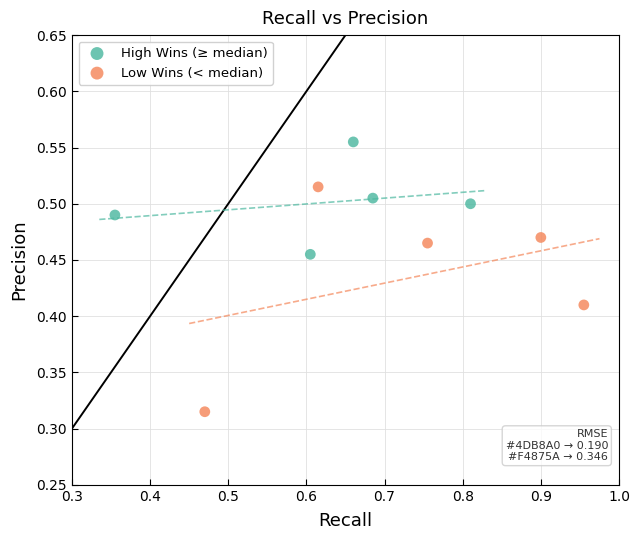

Which series reaches the minimum Y coordinate?

Low Wins (< median)